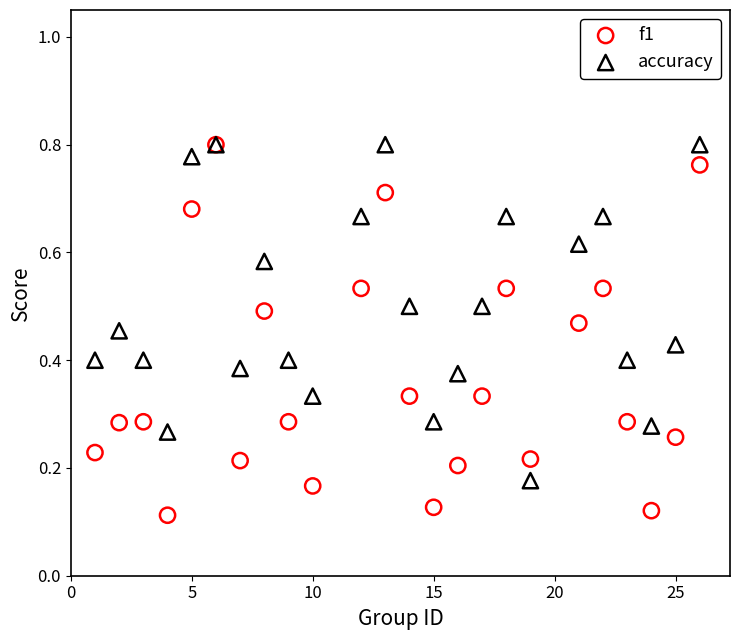

Which series contains the lowest Y value?

f1